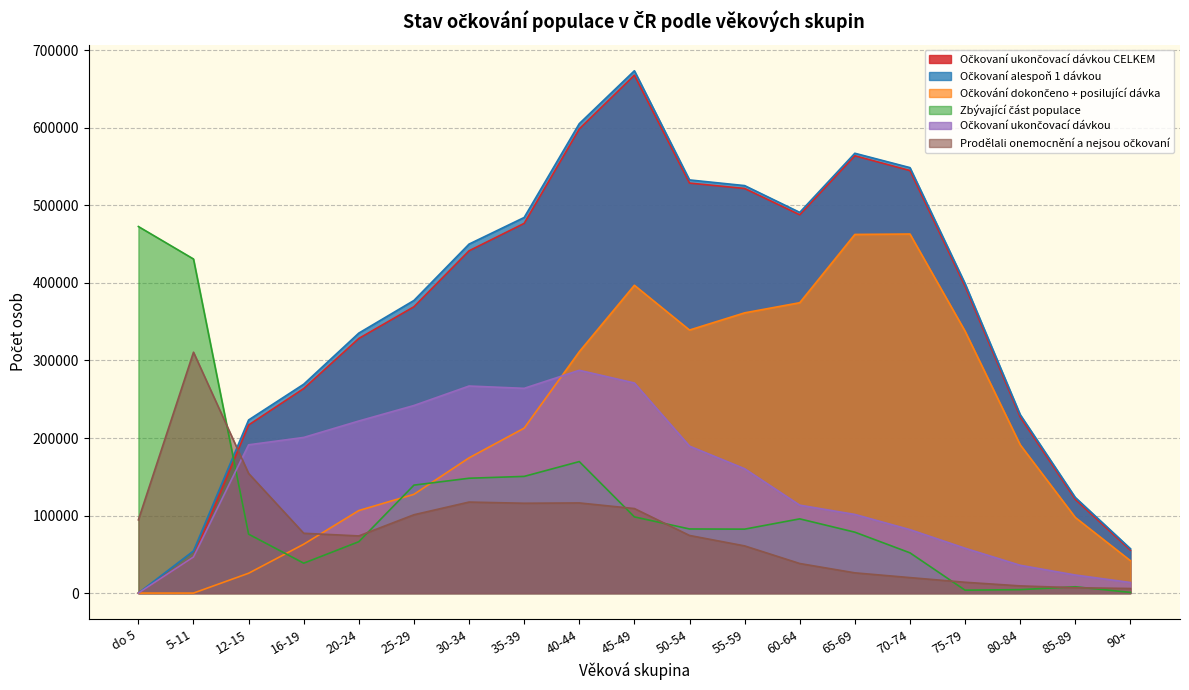

True or false: Očkovaní ukončovací dávkou and Očkovaní ukončovací dávkou CELKEM intersect in this chart.

False